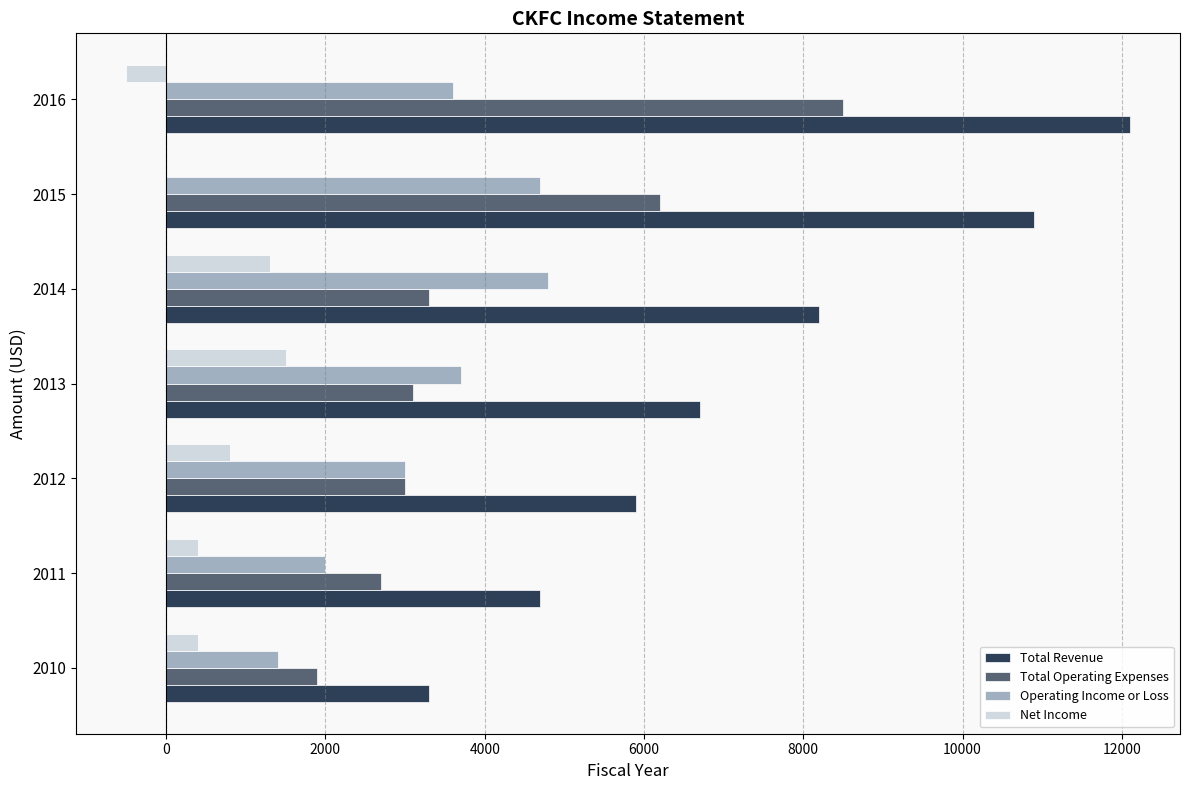

Between 2010 and 2013, which series saw the biggest shift?

Total Revenue